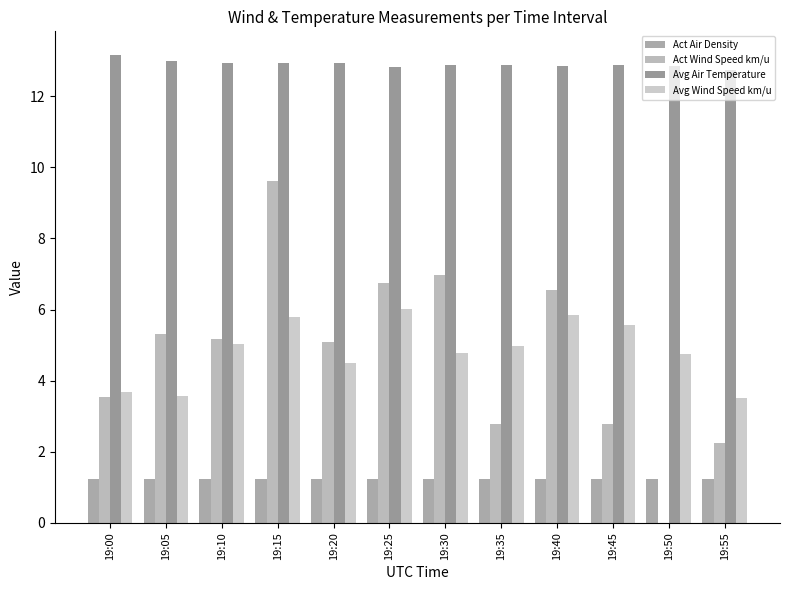

Between 19:10 and 19:15, which series saw the biggest shift?

Act Wind Speed km/u